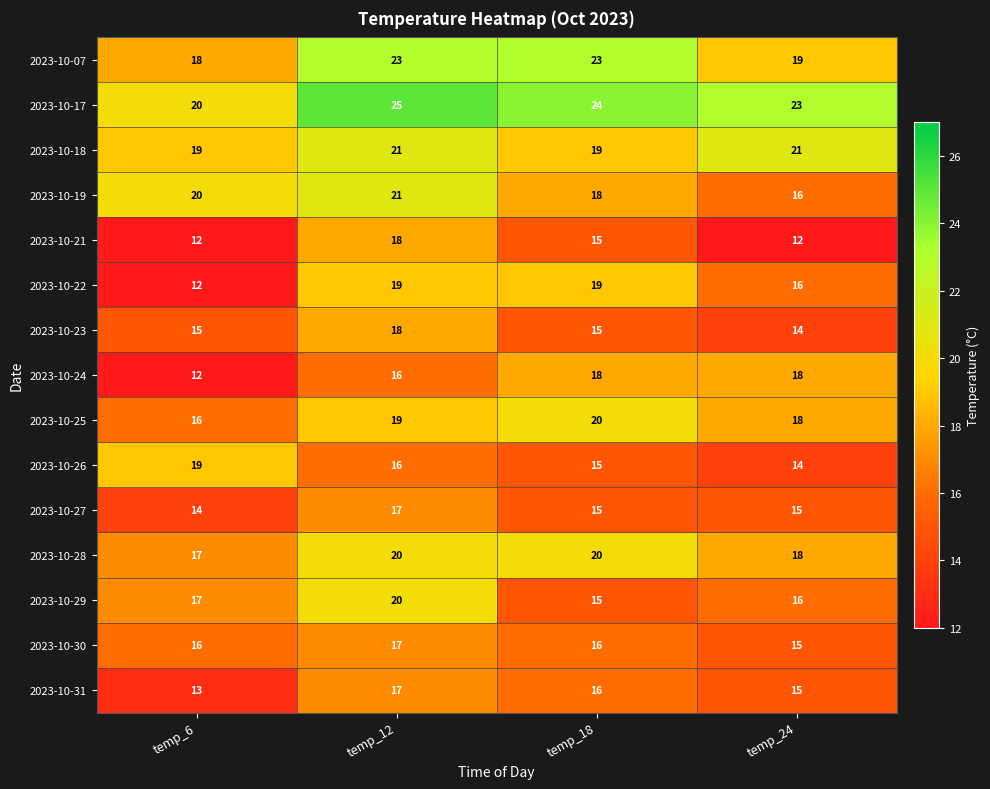

What is the sum of the 2023-10-21 values at temp_18 and temp_12?

33